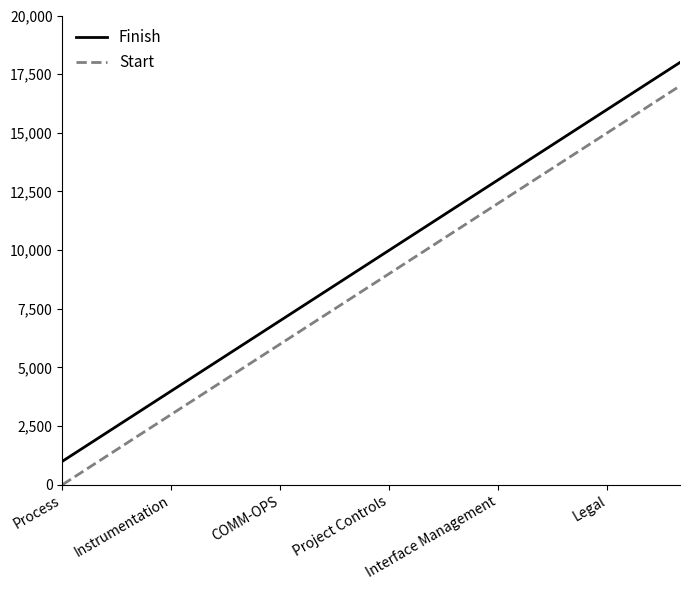

How many values in the Finish series are below 10000?

9